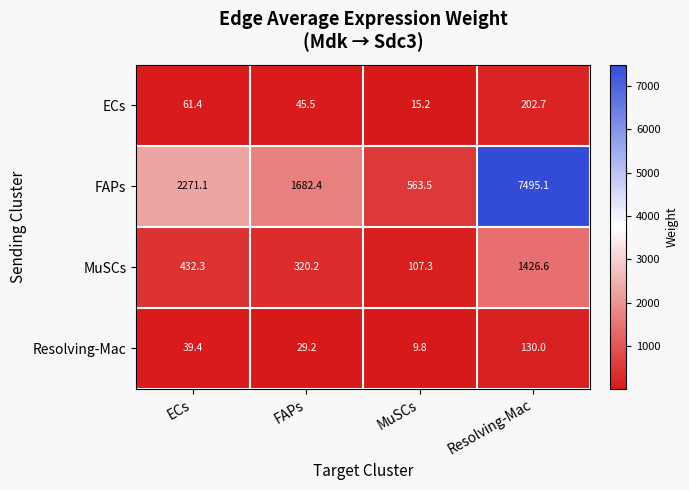

Reading right to left, extract all data points from this chart.

ECs: 202.7	15.2	45.5	61.4
FAPs: 7495.1	563.5	1682.4	2271.1
MuSCs: 1426.6	107.3	320.2	432.3
Resolving-Mac: 130.0	9.8	29.2	39.4